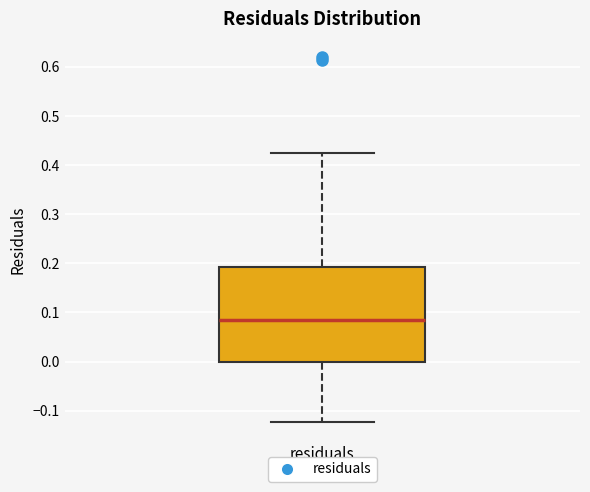

Read this box plot against the y-axis: the position of the median line, the range covered by the box, and the ends of both whiskers. The values are not printed on the chart, so give them approximately, as read against the axis.

median 0.08, box 0.00 to 0.19, whiskers -0.12 to 0.42